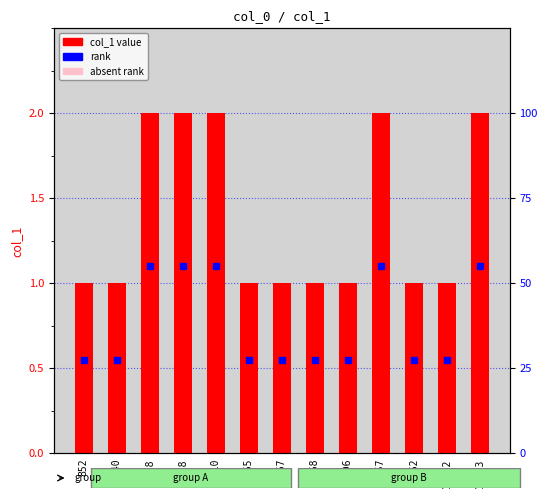

How many groups of bars are there?

13